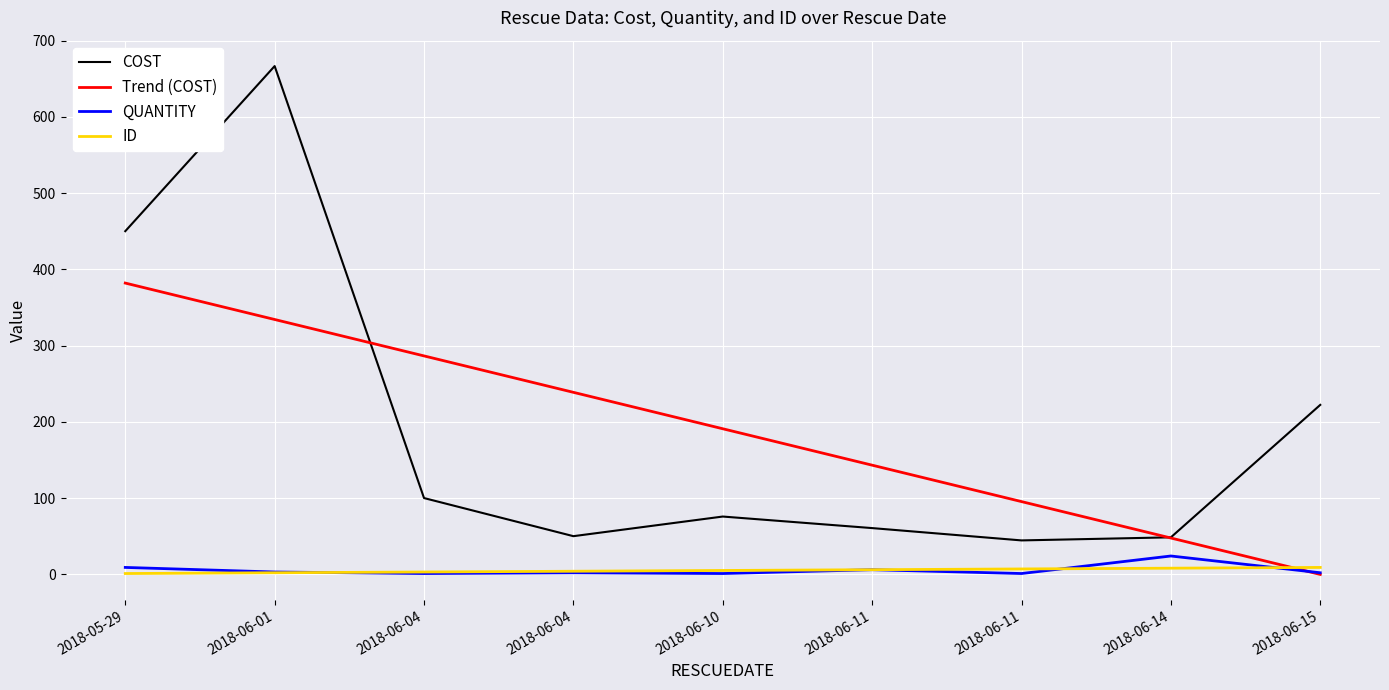

Count the number of data series in this chart.

4